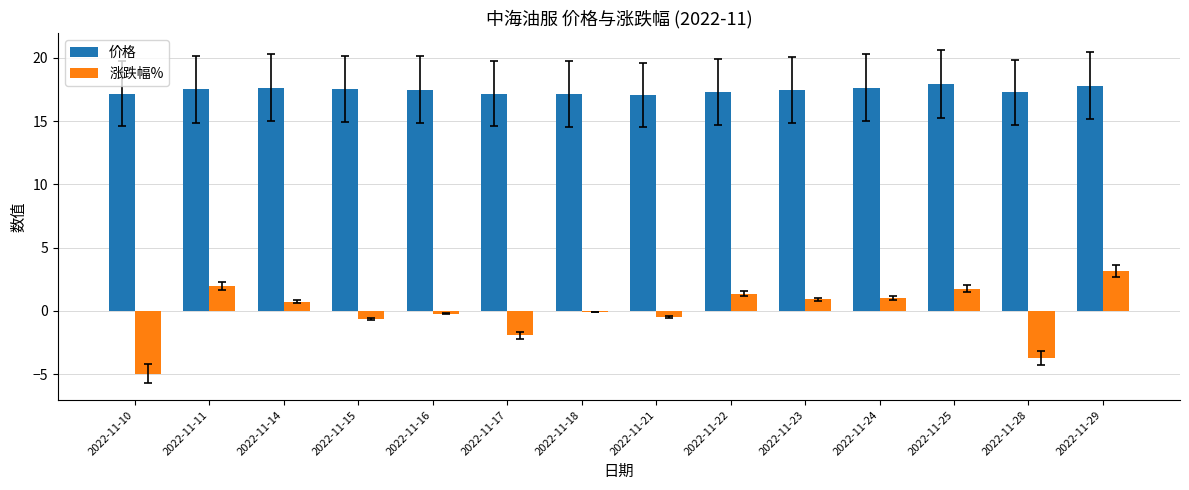

What is the sum of all 涨跌幅% values?

-1.1